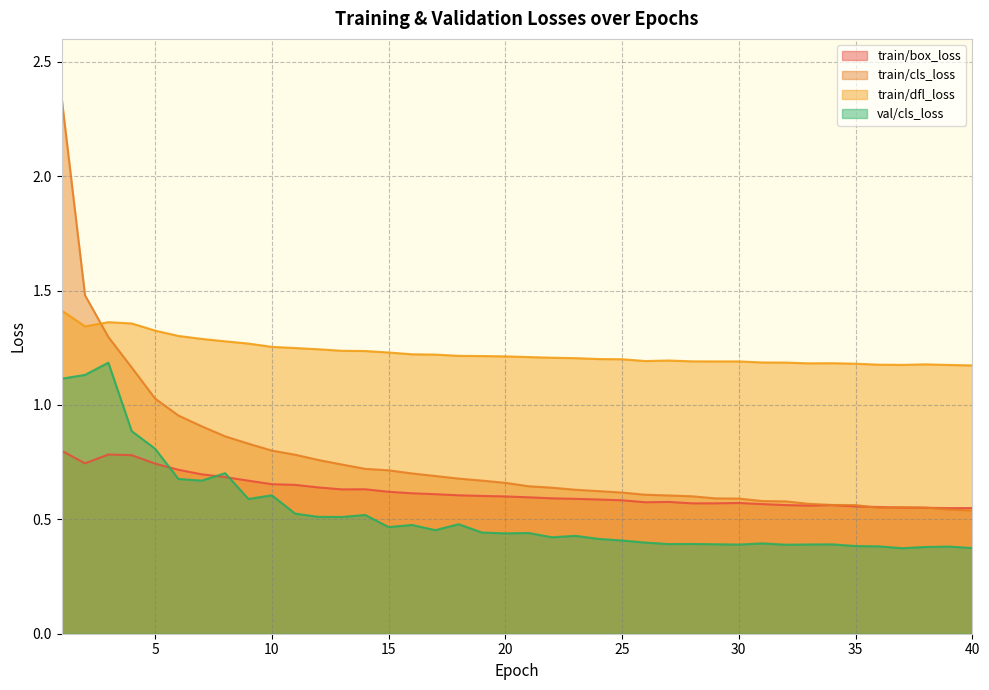

True or false: train/cls_loss and val/cls_loss cross at least once.

False